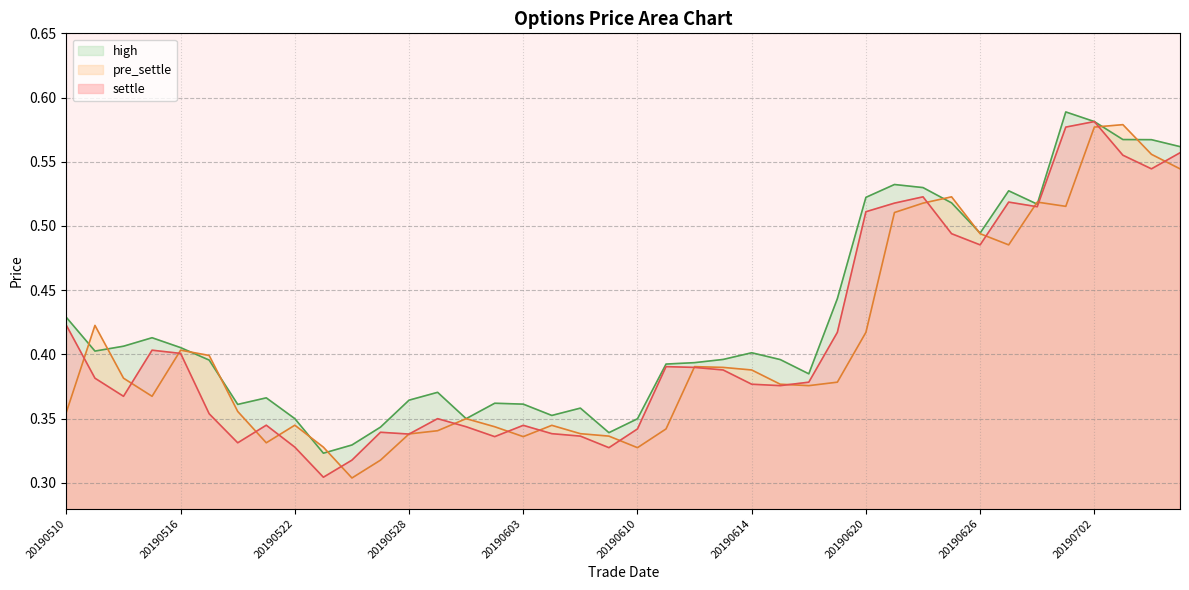

Which series has the largest total across all categories?

high